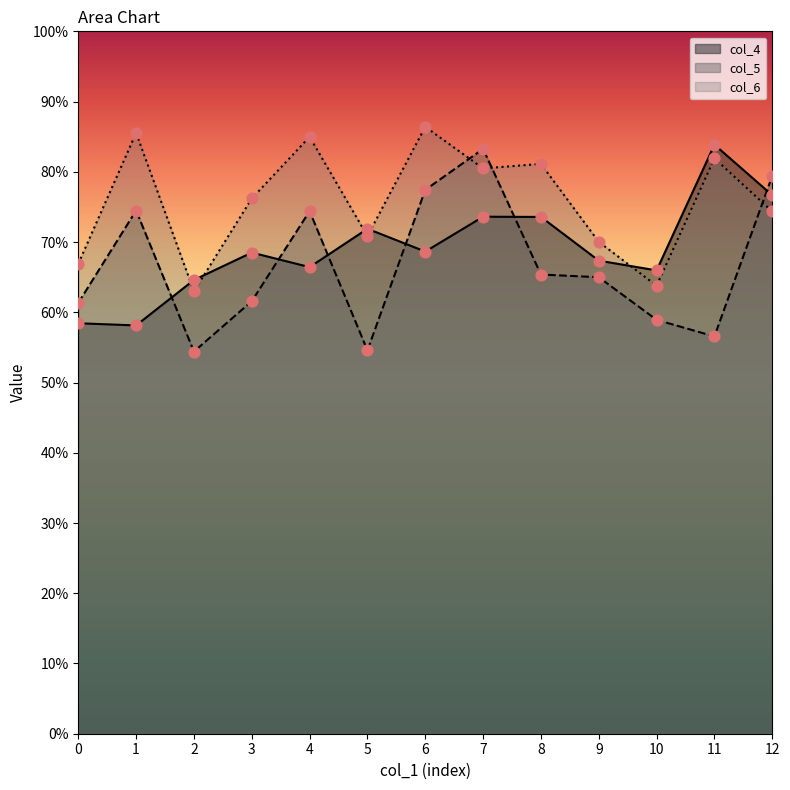

What are all the series names shown in the legend?

col_4, col_5, col_6